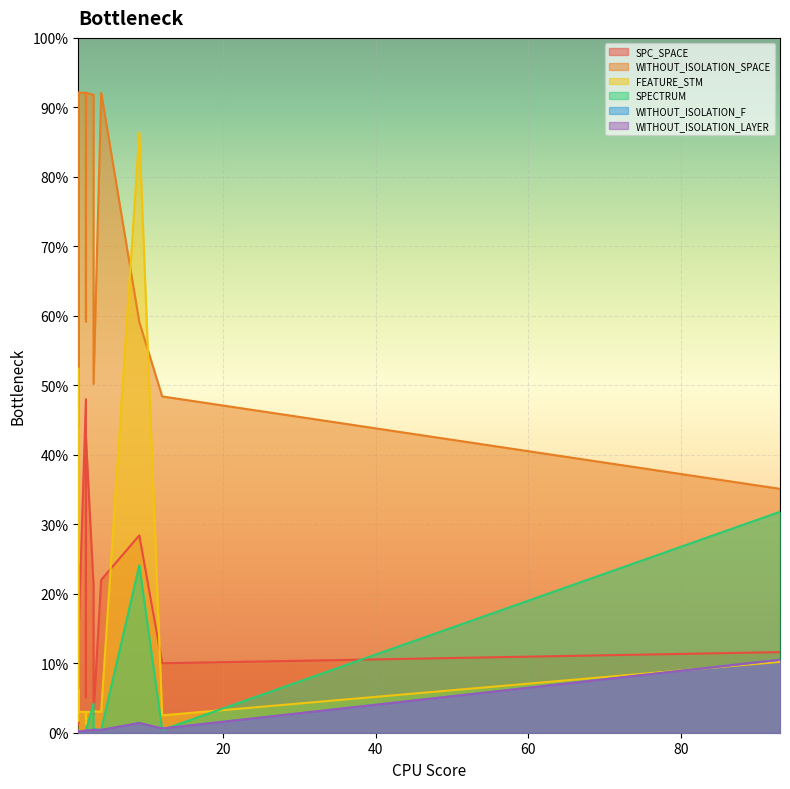

Reading left to right, extract all data points from this chart.

SPC_SPACE: 134	32	243	116	114	26	13	480	70	212	100	51	128	135	284	220	426
WITHOUT_ISOLATION_SPACE: 921	468	666	351	441	502	721	921	921	918	484	592	921	921	591	921	921
FEATURE_STM: 30	62	17	102	105	31	524	30	30	30	25	13	30	30	864	30	30
SPECTRUM: 1	1	2	318	2	3	1	3	2	42	4	3	1	1	241	4	3
WITHOUT_ISOLATION_F: 1	1	2	105	3	5	1	3	2	4	6	3	1	1	14	4	3
WITHOUT_ISOLATION_LAYER: 1	1	2	105	3	3	1	3	2	4	6	3	1	1	14	4	3